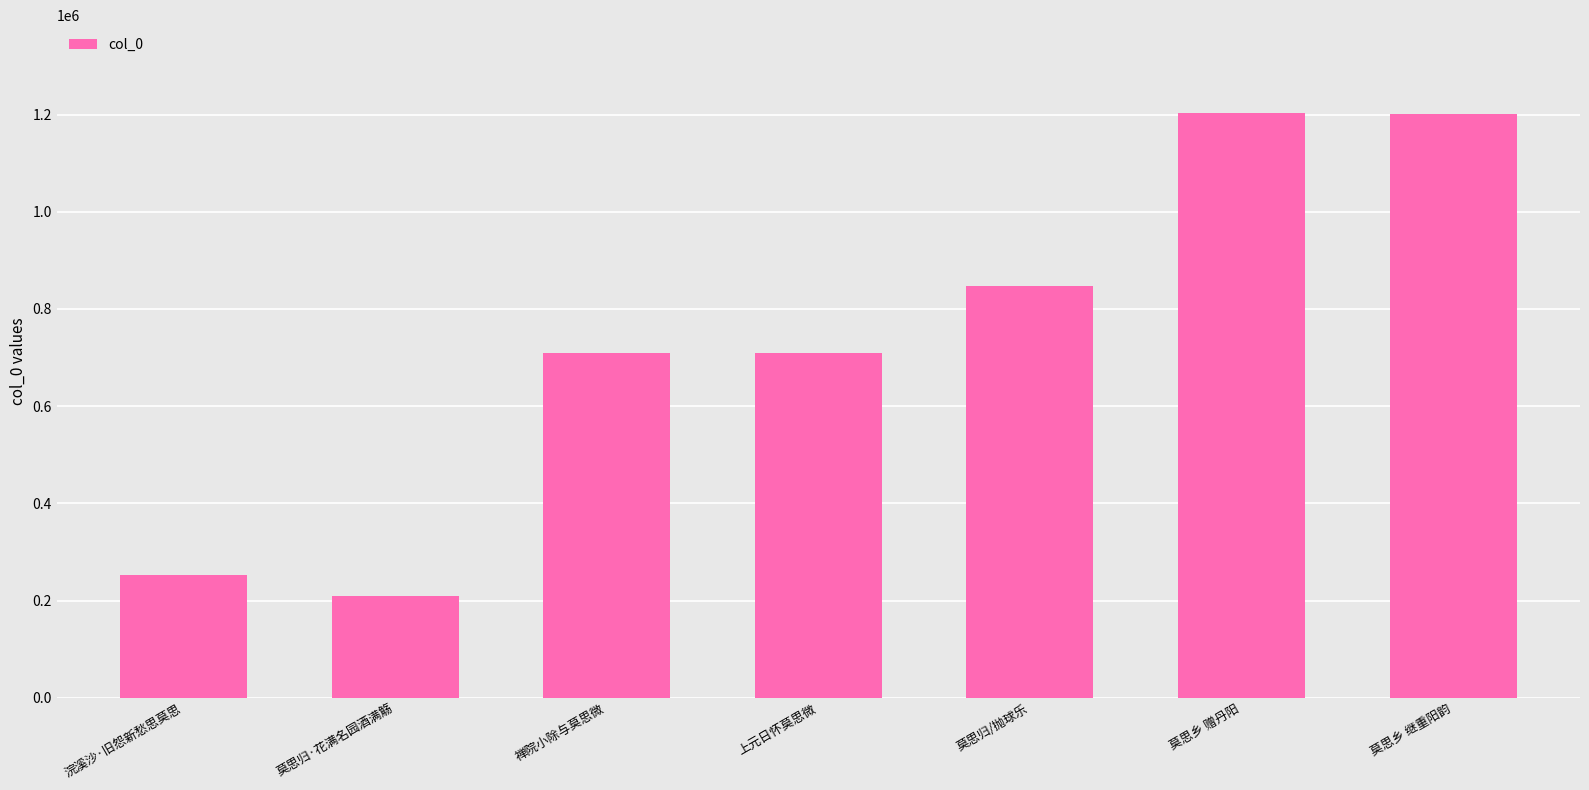

What position from the right is 浣溪沙·旧怨新愁思莫思?

7